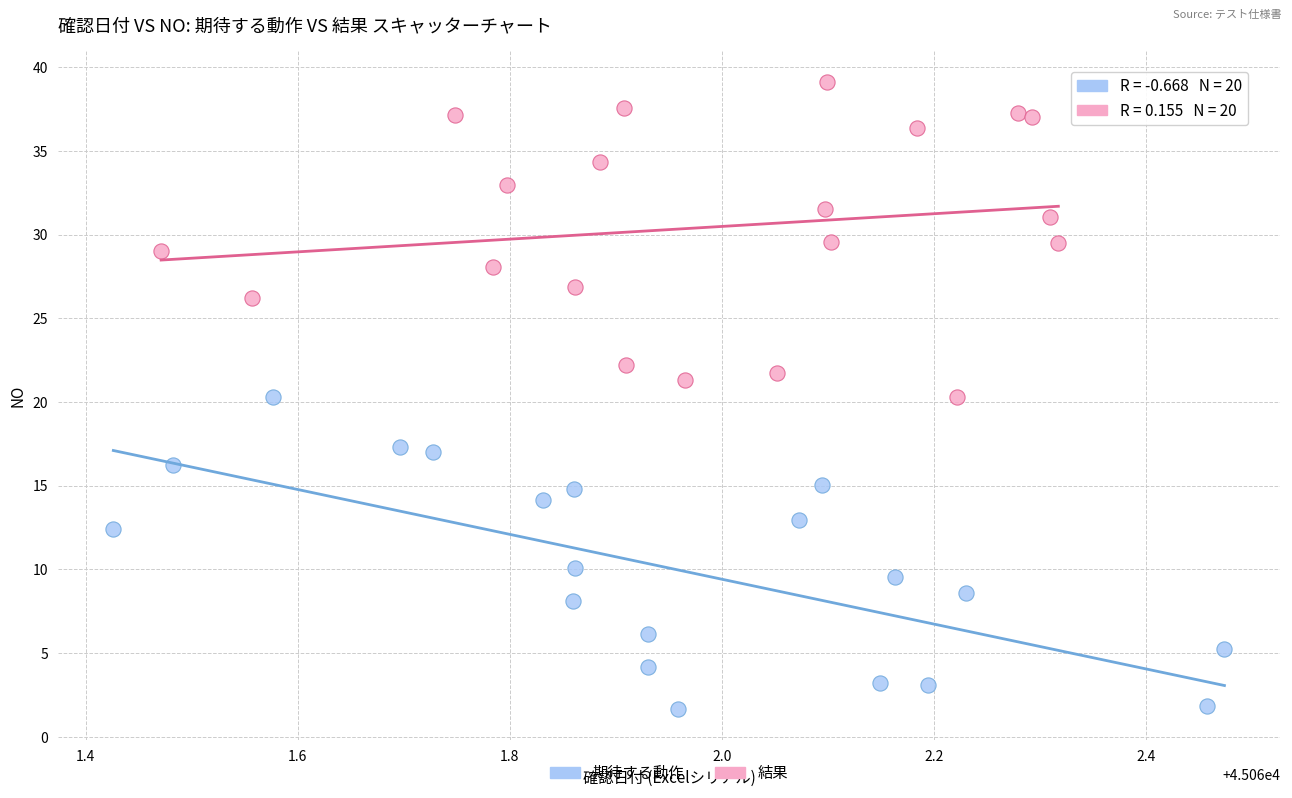

Which series reaches the minimum Y coordinate?

期待する動作